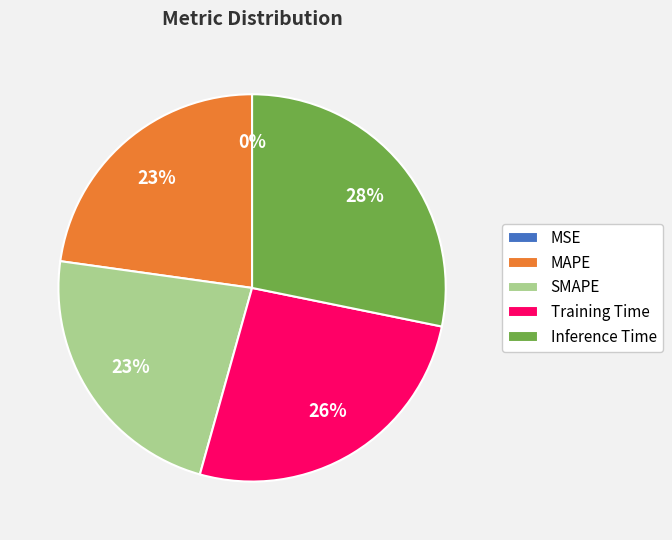

The MAPE slice represents 23% of the pie. True or false?

True